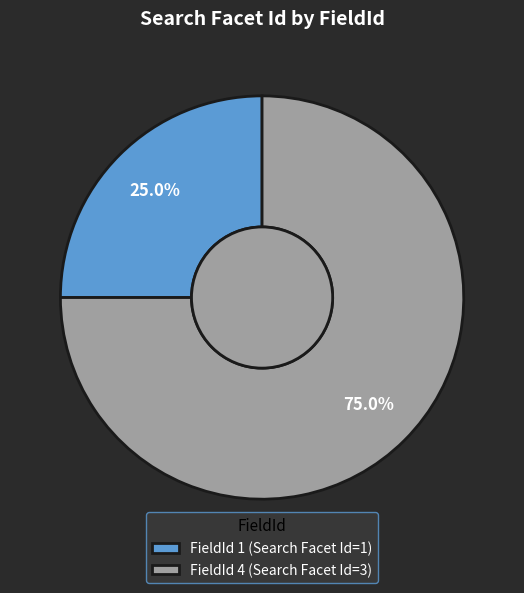

Which category has the biggest portion of the pie?

FieldId 4